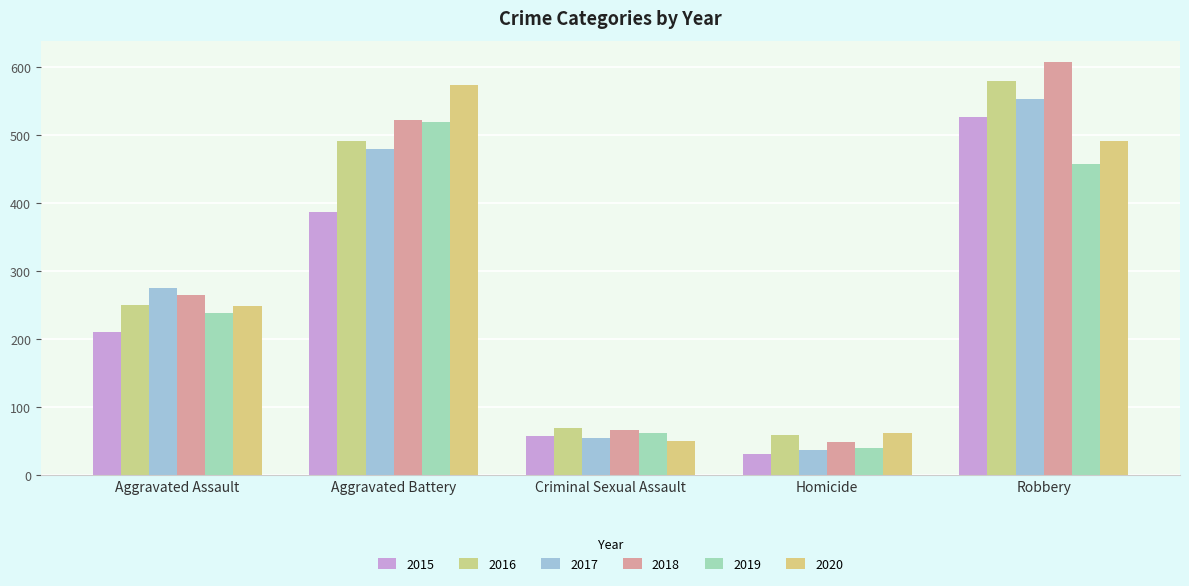

What is the maximum value shown in the chart?

608